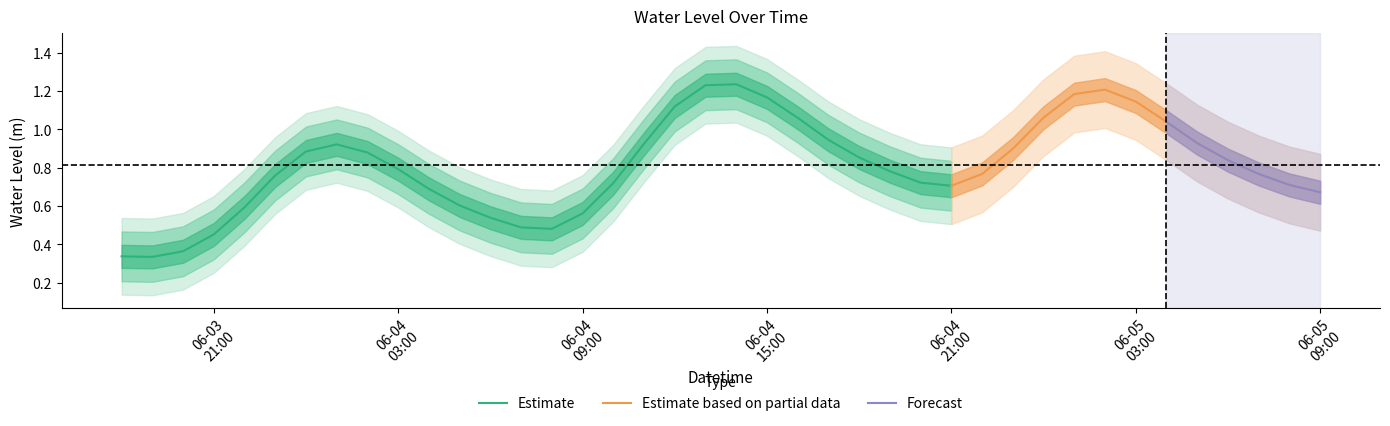

How many points are higher than both their immediate neighbors (excluding endpoints)?

3